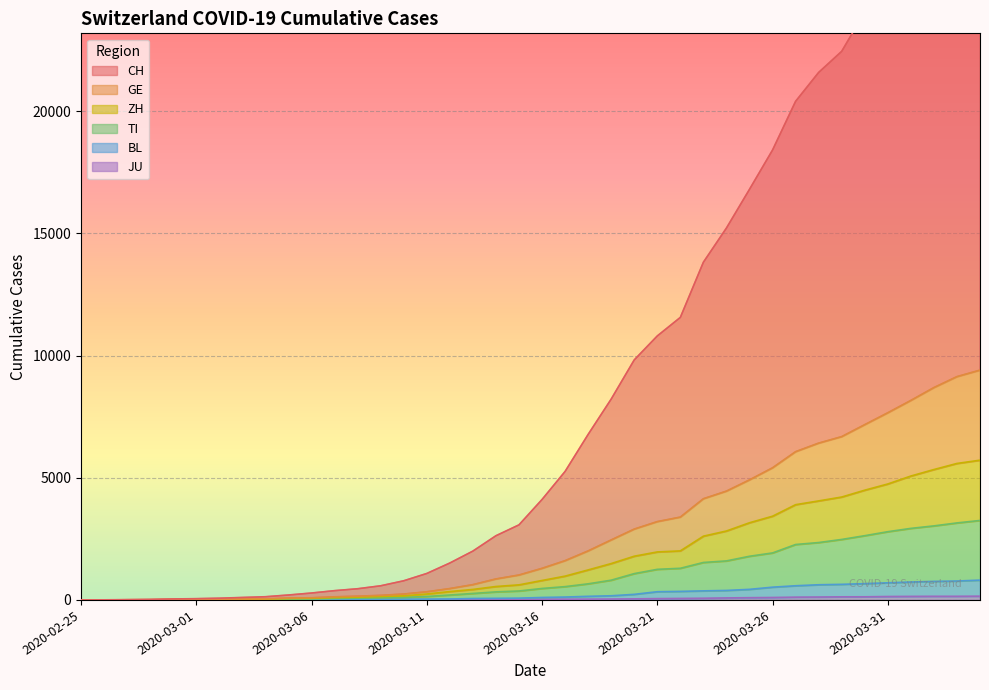

What is the average value of the ZH series?

1708